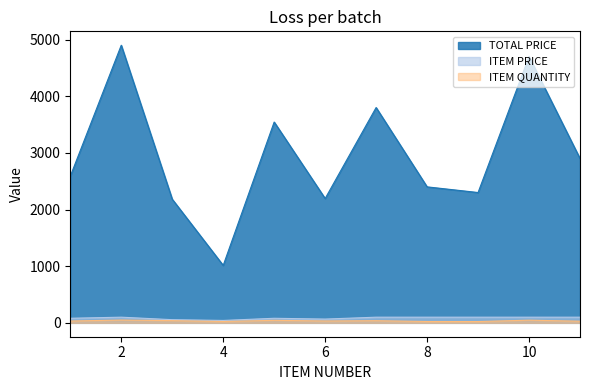

What is the difference between the maximum and minimum values in the ITEM QUANTITY series?

26.0